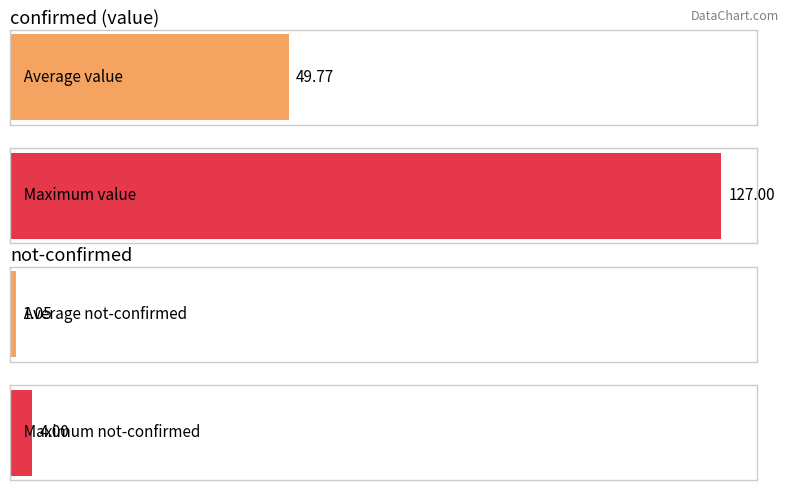

Which series has the largest range (max minus min)?

value